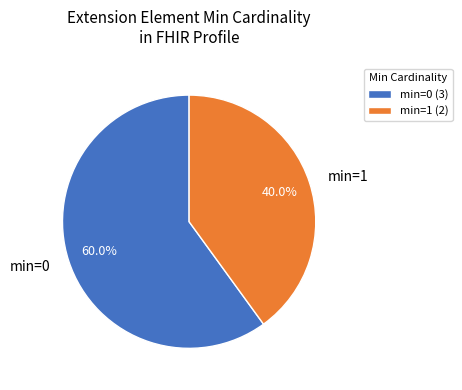

What is the ratio of the value at min=1 to the value at min=0?

0.7